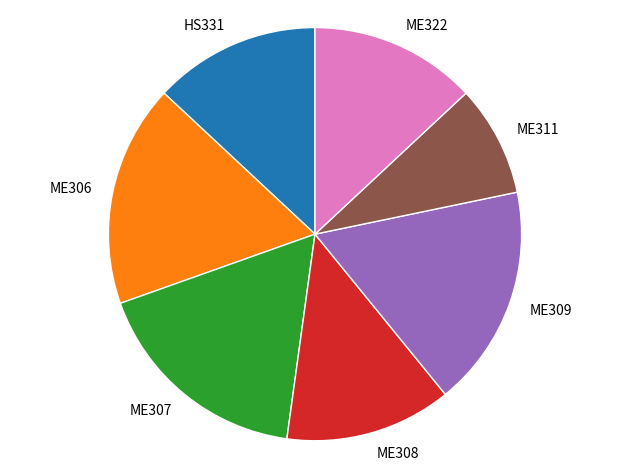

Does ME309 represent more than half of the total?

No